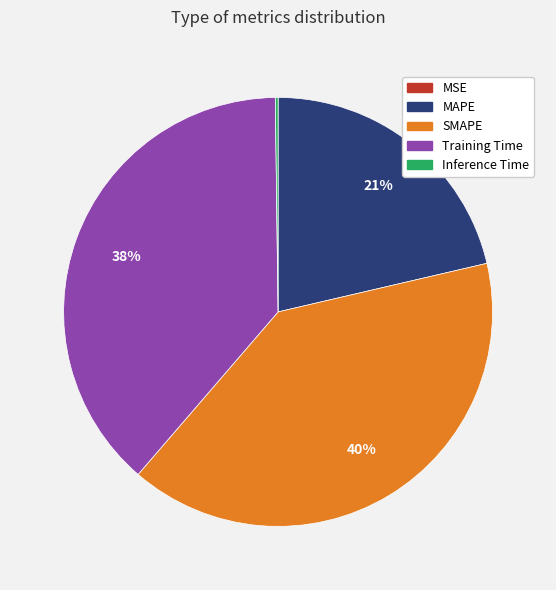

Between Training Time and SMAPE, which is larger?

SMAPE